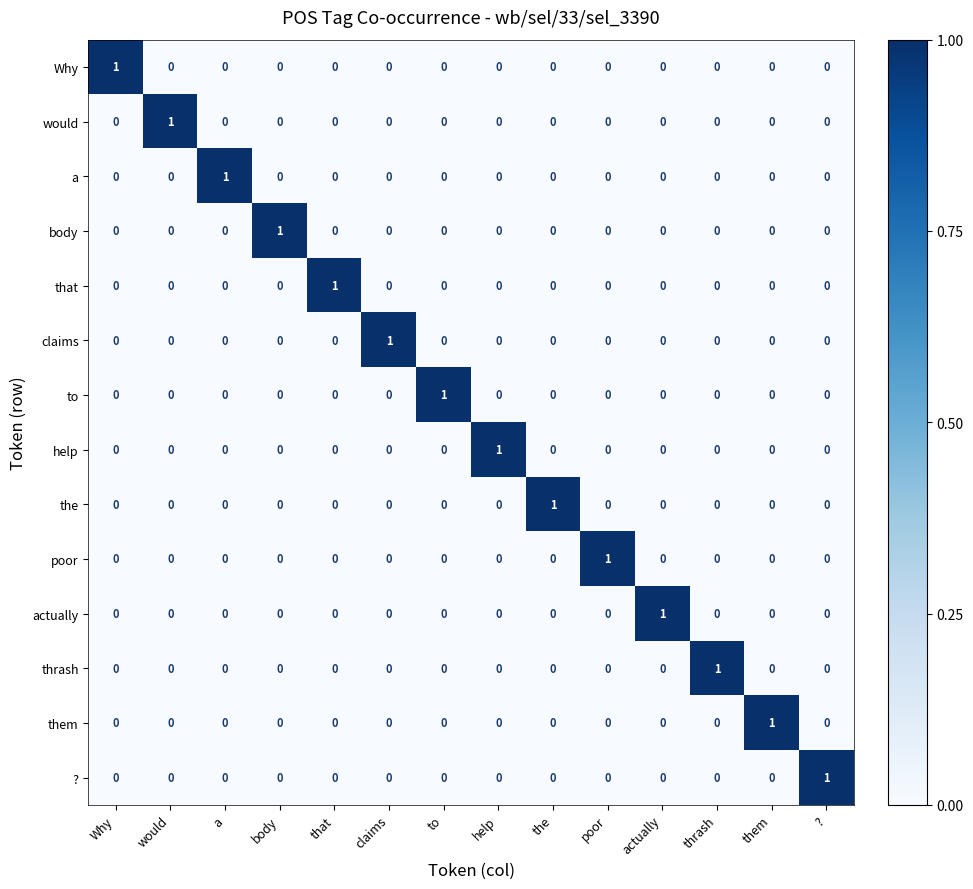

How many values in actually are above zero?

1